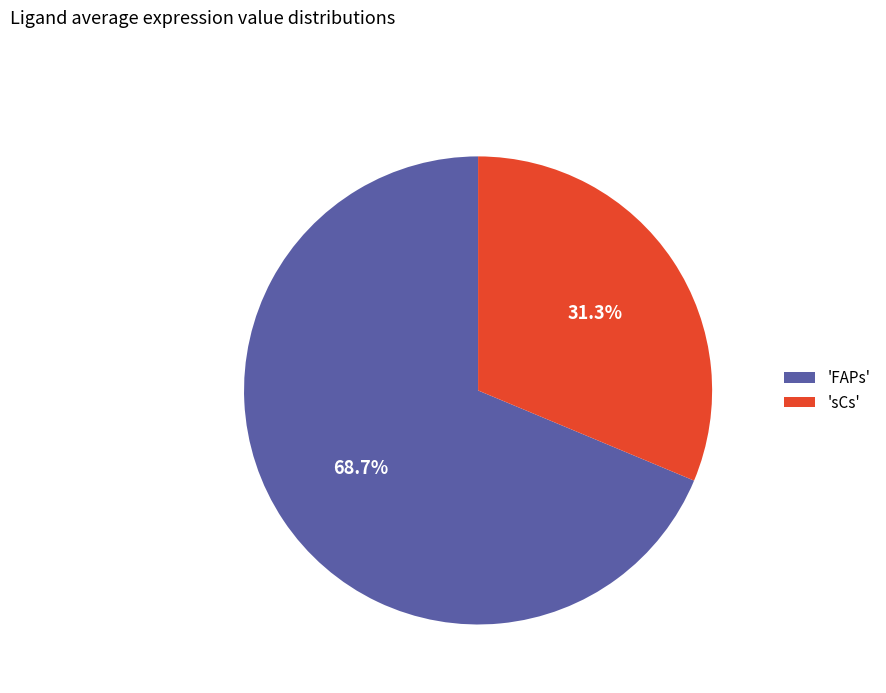

Count the number of slices in the pie.

2